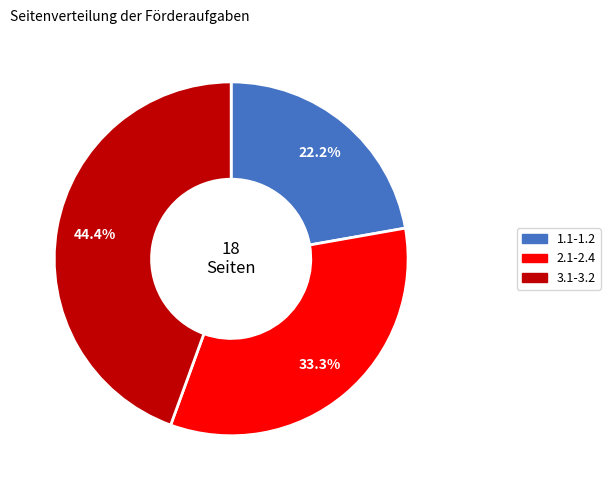

Combined, what portion of the pie is 2.1-2.4 and 1.1-1.2?

55.6%